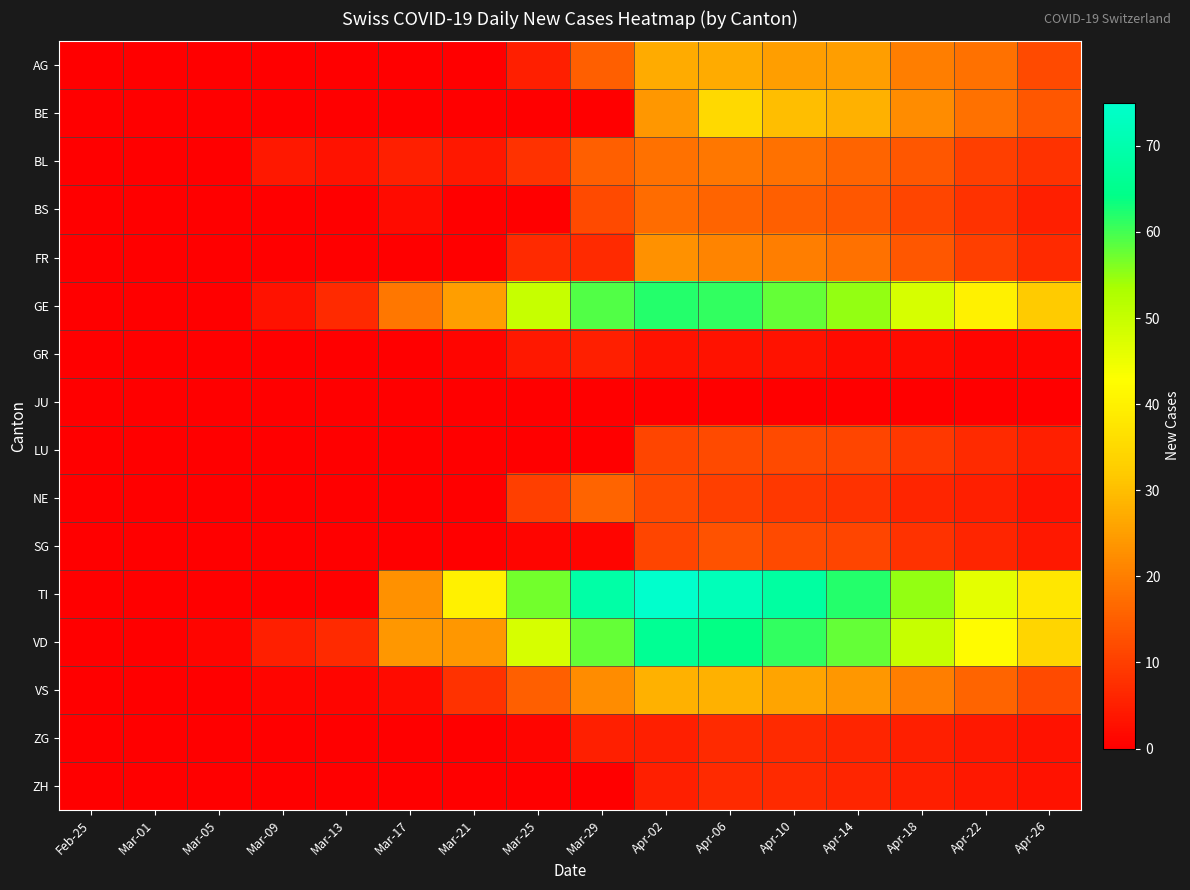

What is the total value across all series at Apr-06?

395